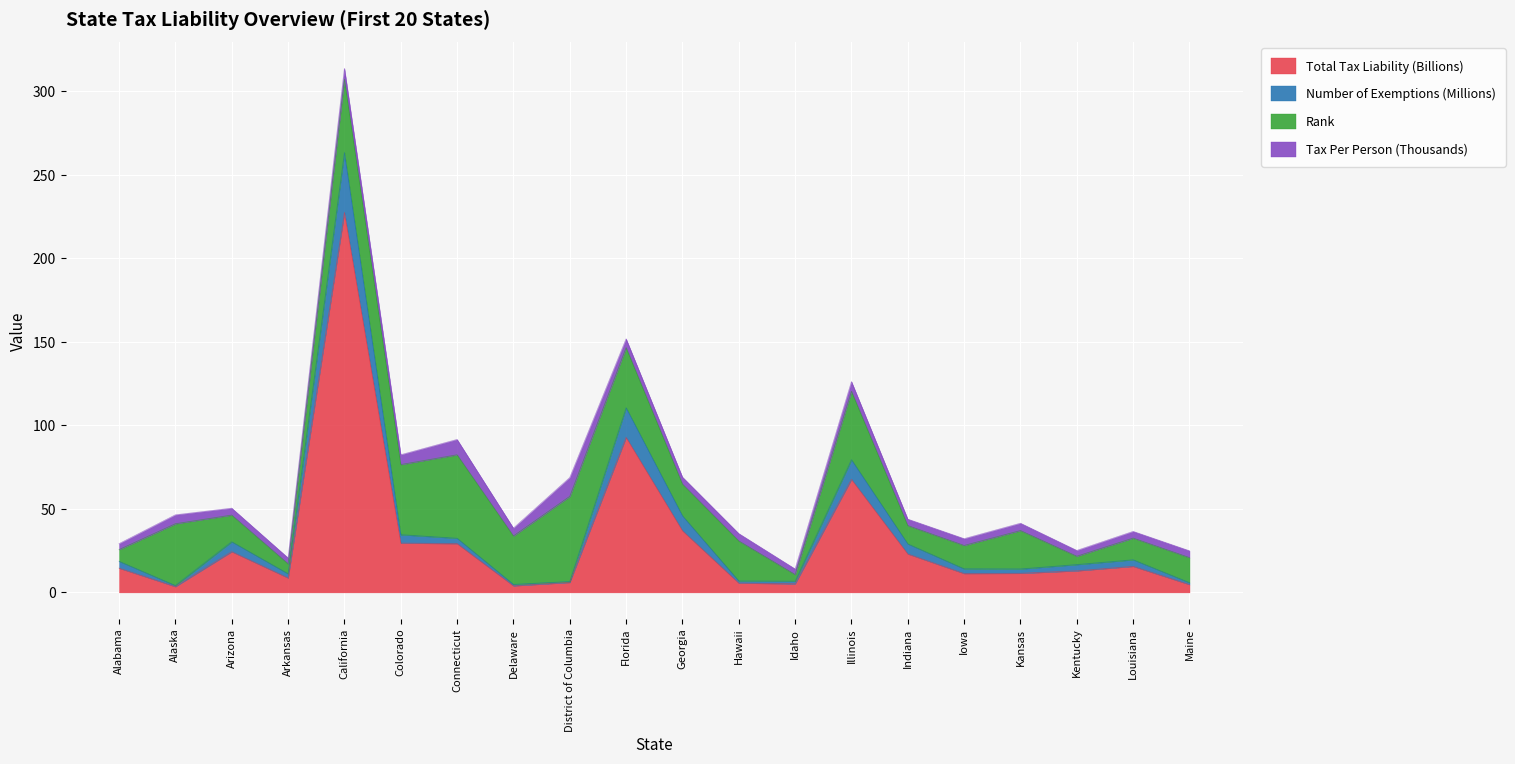

What is the highest value of the Total Tax Liability (Billions) series?

227.5